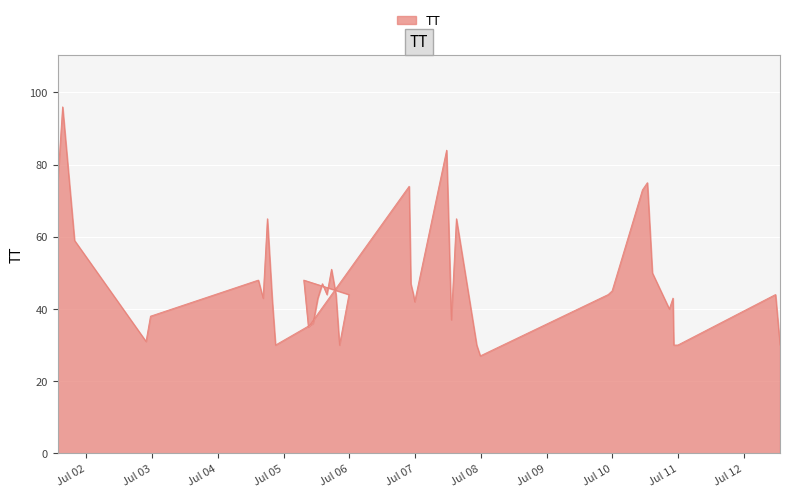

Where is the data nearest to the value 61?

2015-07-01T19:42:17